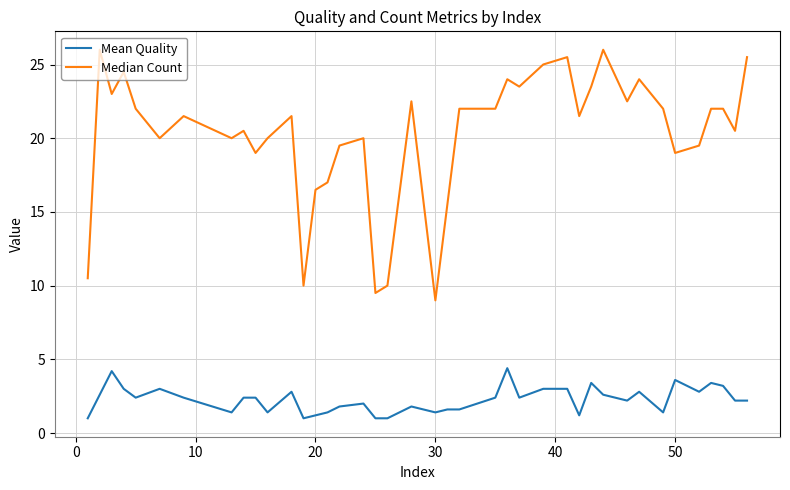

List the series in order of their peak value, lowest first.

Mean Quality, Median Count